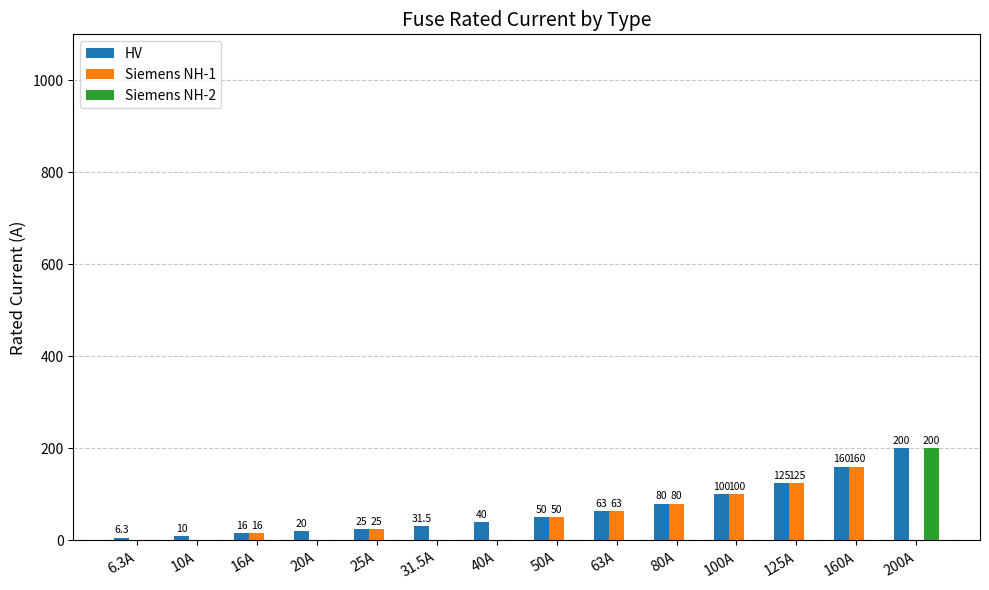

Which category has the highest value in the HV series?

200A